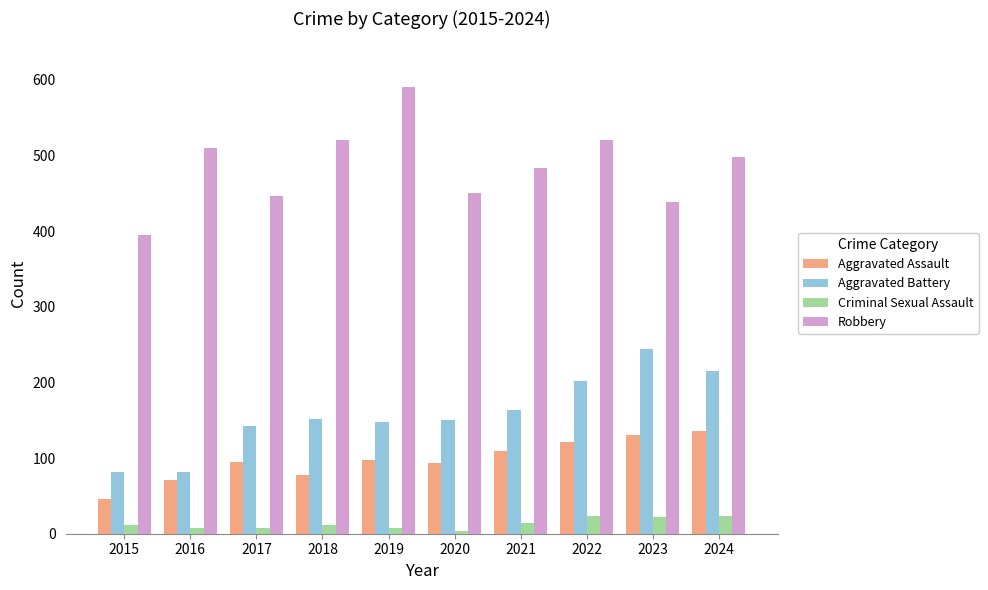

Are the bars horizontal?

No